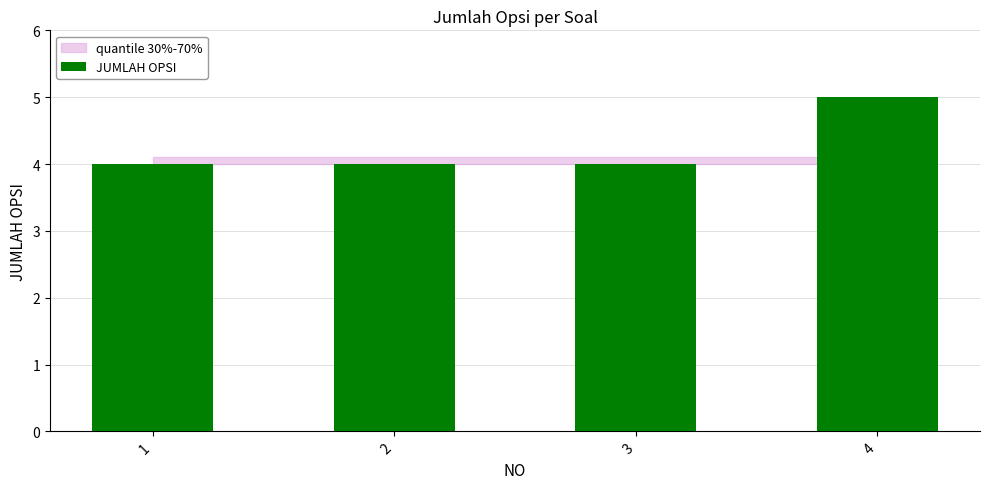

What is the difference between the values at 2 and 4?

1